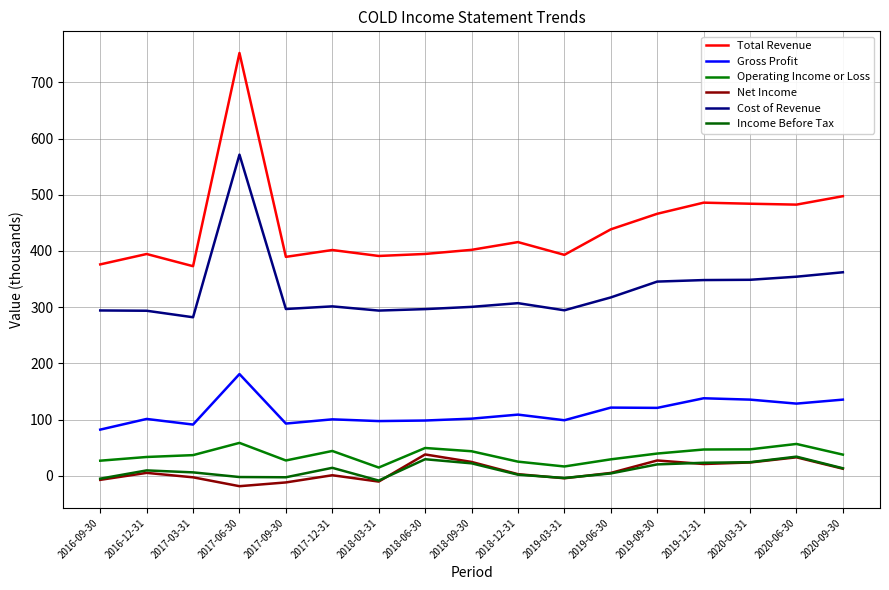

What are all the series names shown in the legend?

Total Revenue, Gross Profit, Operating Income or Loss, Net Income, Cost of Revenue, Income Before Tax